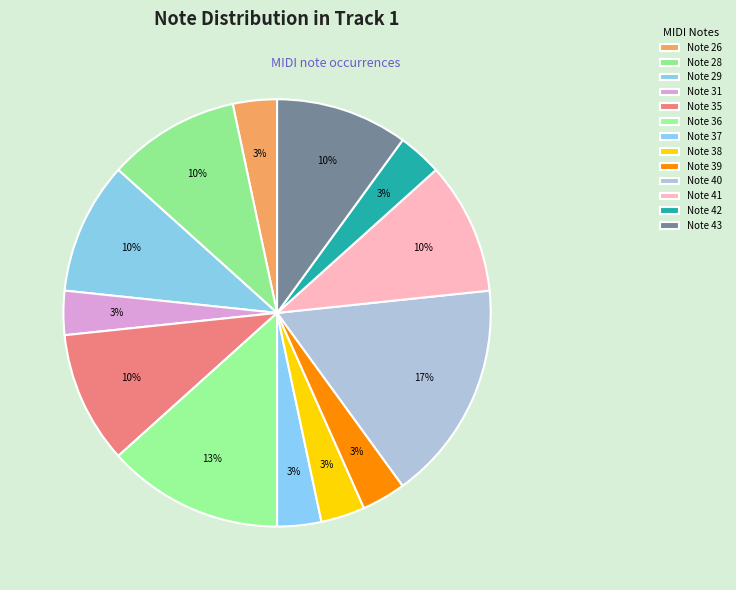

Count the number of slices in the pie.

13